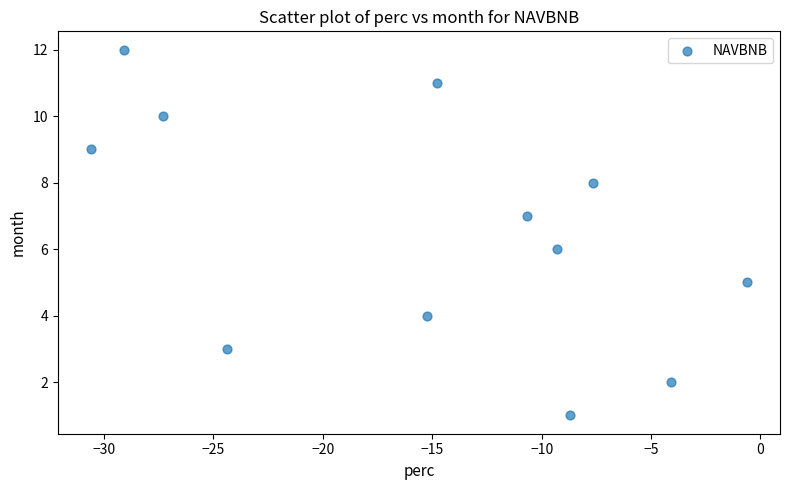

What is the range of Y values (max minus min)?

11